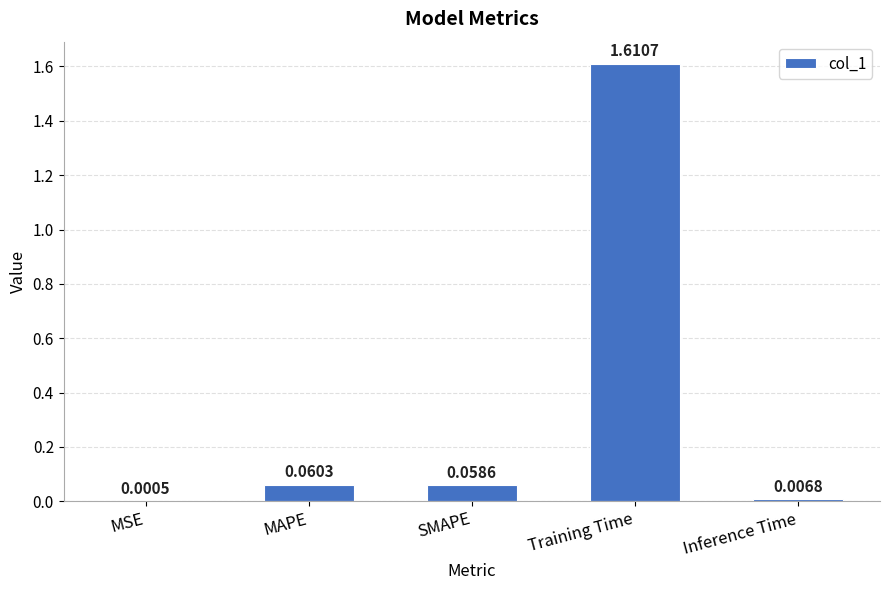

At which category does the chart reach its peak across all series?

Training Time